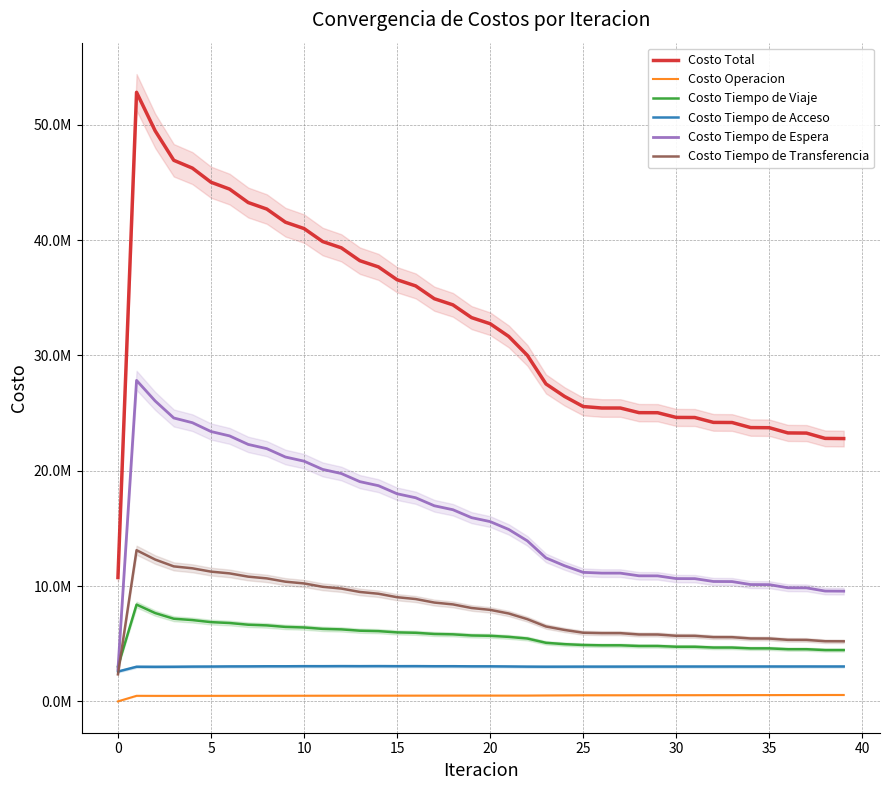

Between 39 and 25, which is larger?

25